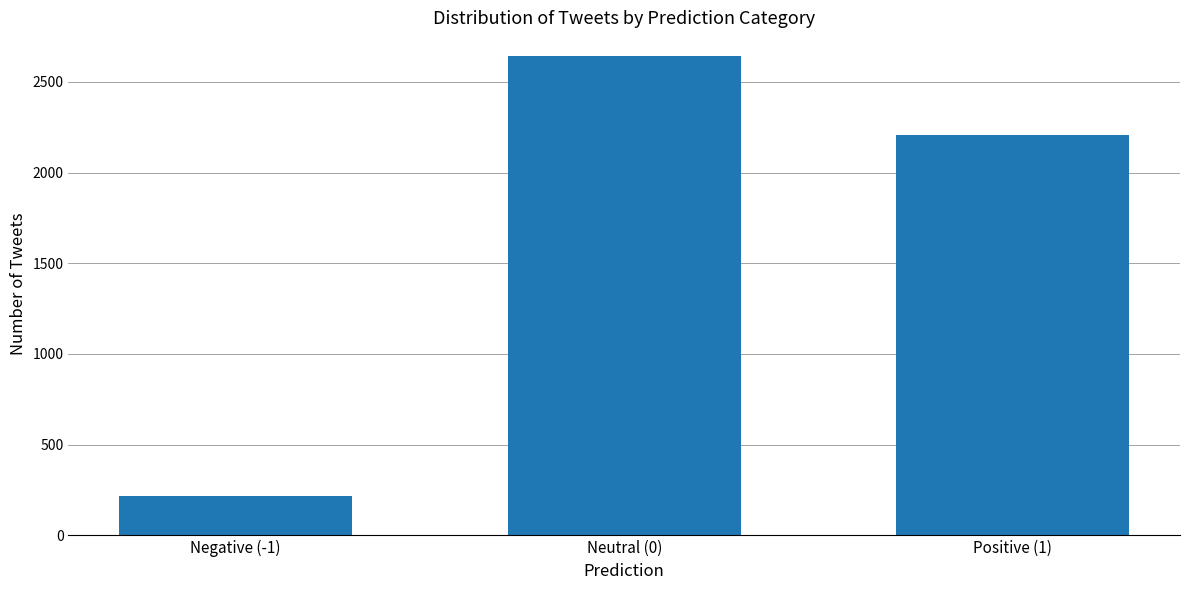

What is the label of the 3rd bar from the left?

Positive (1)